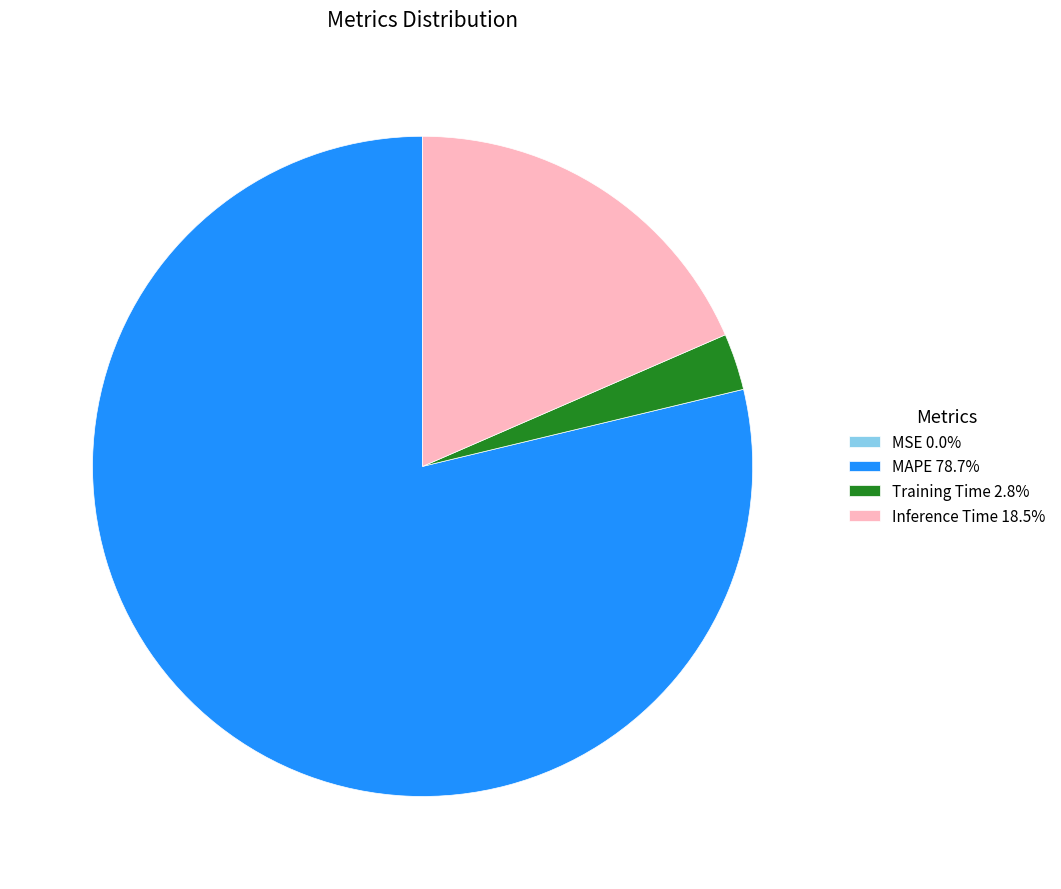

Do Training Time 2.8% and Inference Time 18.5% together represent more than half of the pie?

No